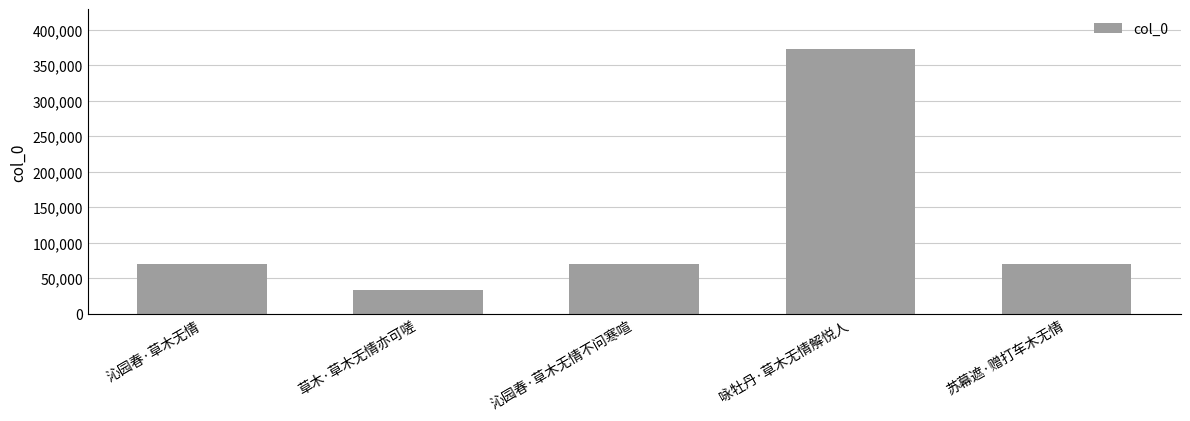

The chart shows a value of 70616 at 沁园春·草木无情不问寒喧. True or false?

True